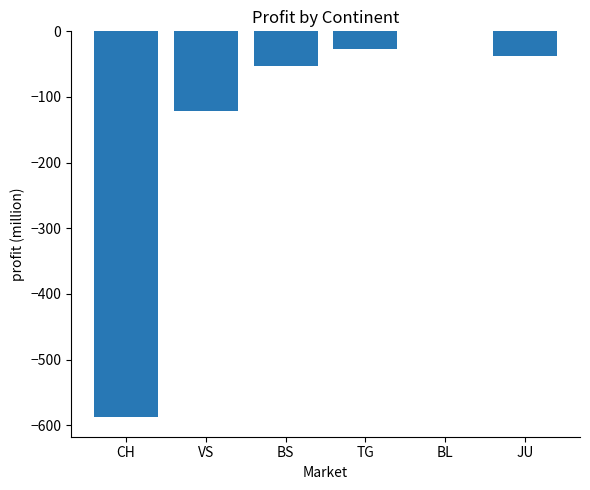

What is the average value?

-138